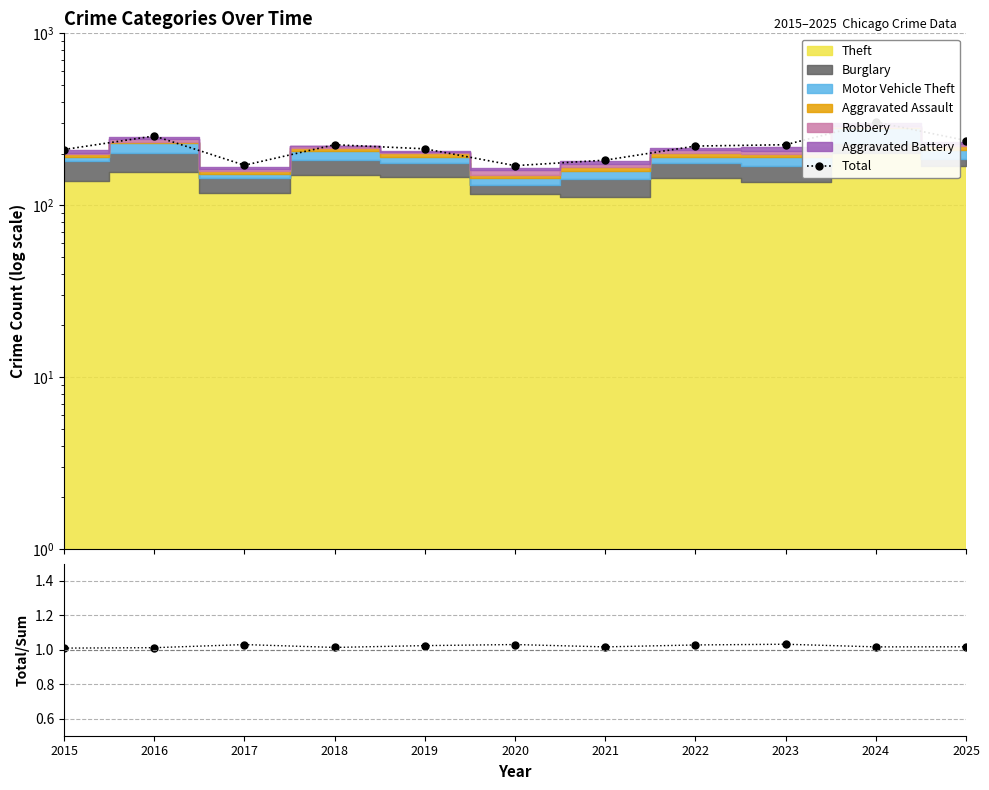

Where is the first local maximum for Total?

2016